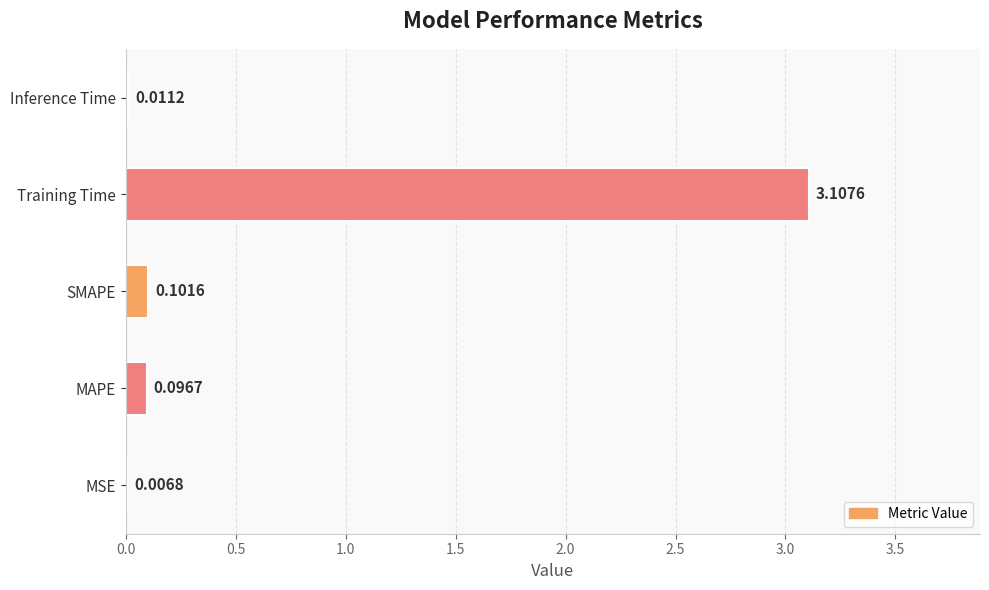

At which category does the chart reach its peak across all series?

Training Time